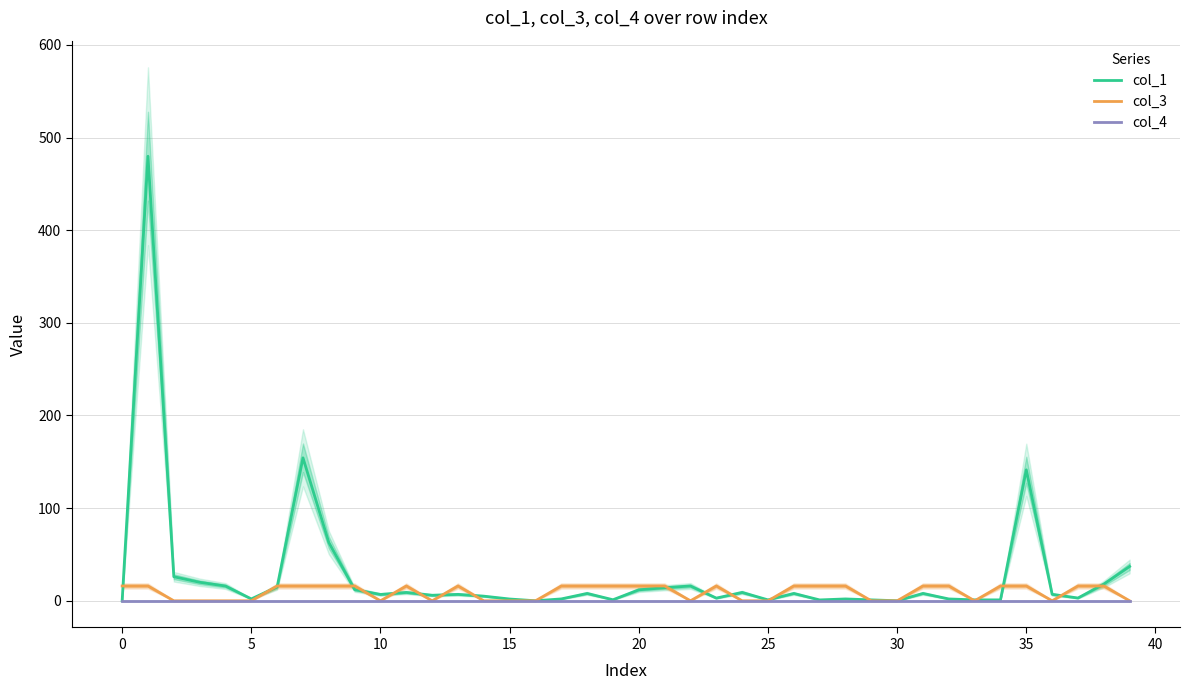

Is it true that col_1 equals 37.0 at 39?

True